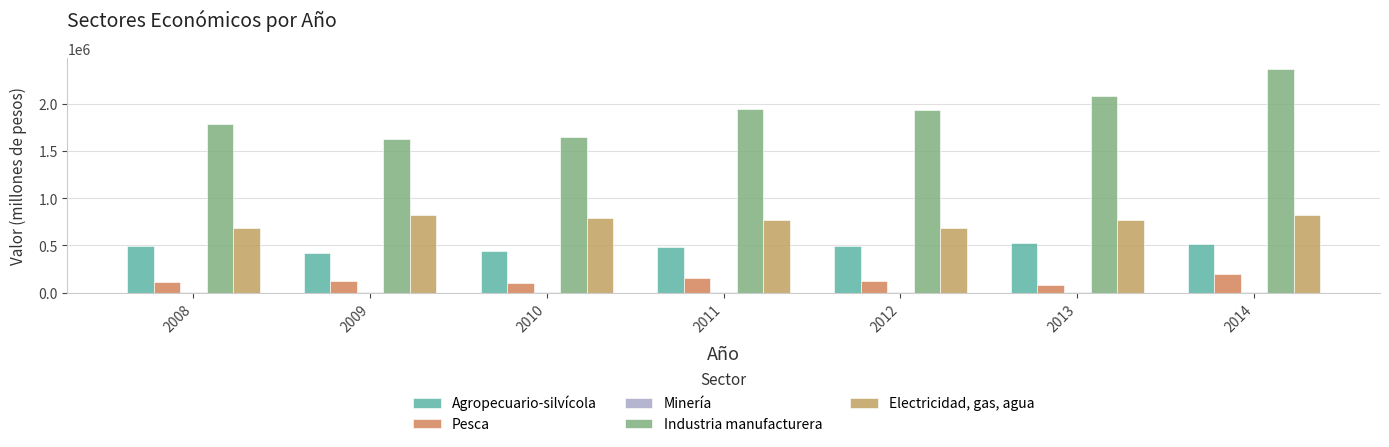

Are the bars grouped side by side (vs. stacked)?

Yes